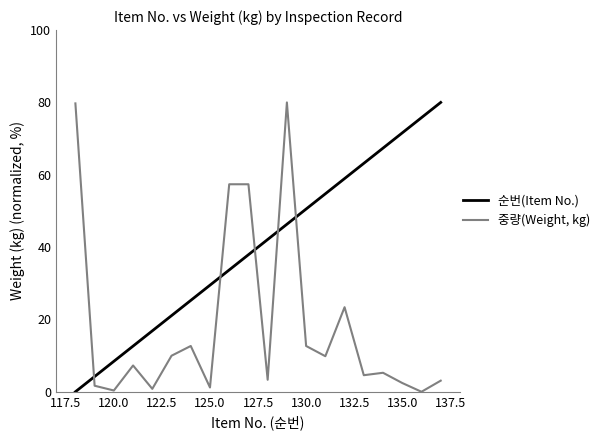

Which series has the largest total across all categories?

순번(Item No.)